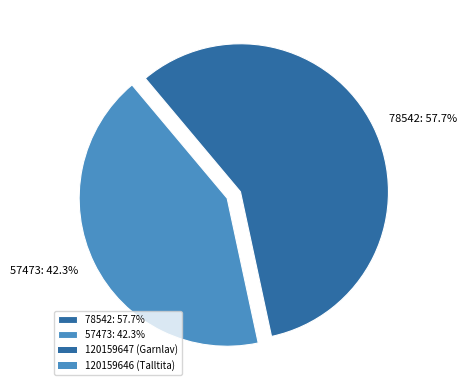

What percentage is NOT represented by 57473: 42.3%?

57.7%